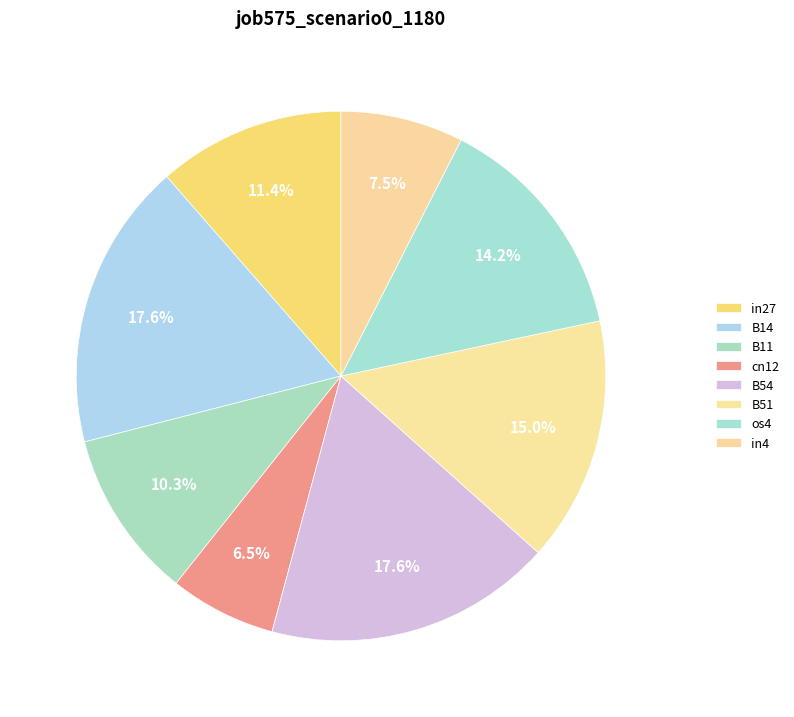

Is in4 the majority of the pie?

No